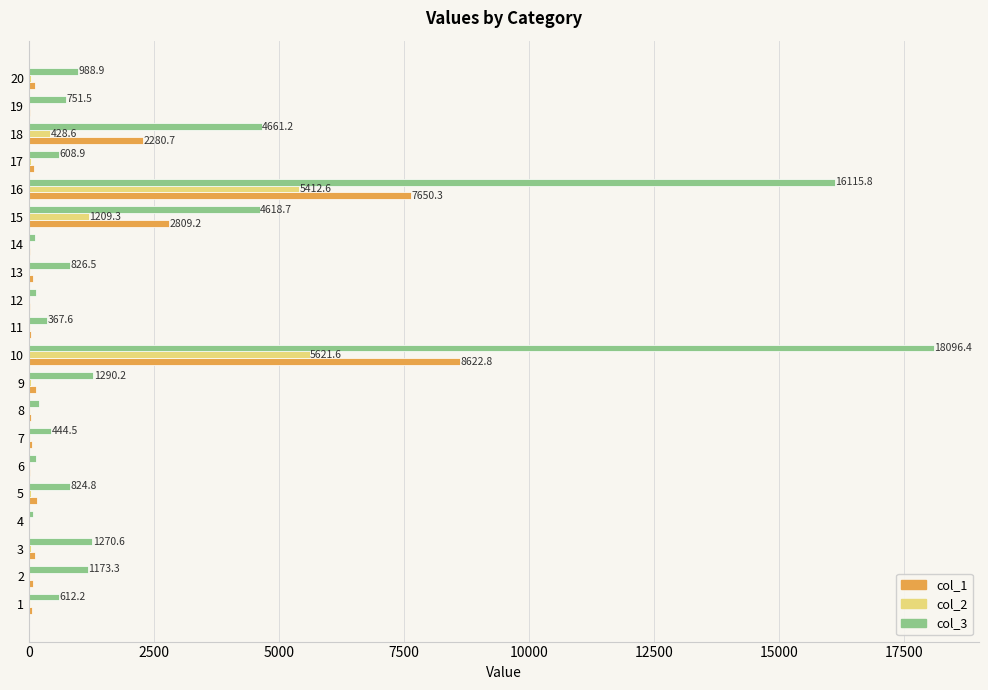

At which category is the sum across all series the highest?

10